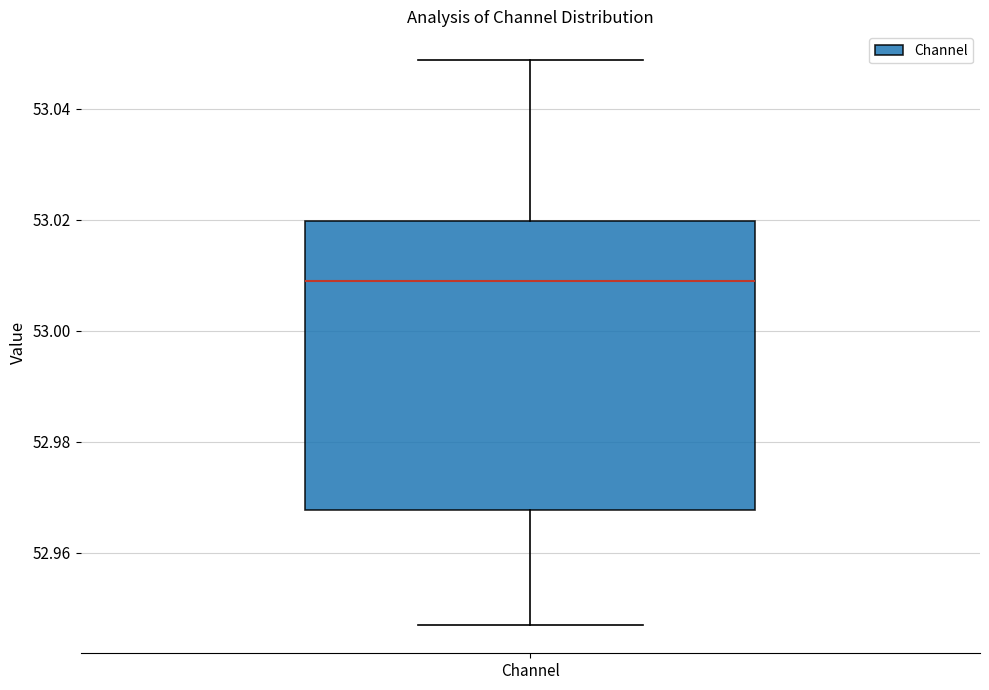

Read this box plot against the y-axis: the position of the median line, the range covered by the box, and the ends of both whiskers. The values are not printed on the chart, so give them approximately, as read against the axis.

median 53.010, box 52.968 to 53.020, whiskers 52.946 to 53.048